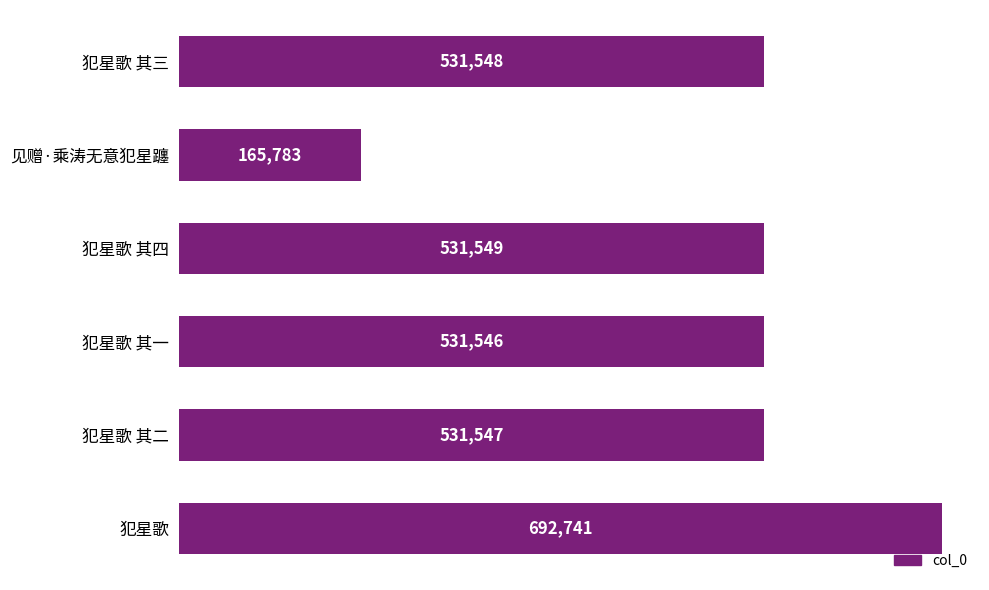

Rank the categories by value from highest to lowest.

犯星歌, 犯星歌 其四, 犯星歌 其三, 犯星歌 其二, 犯星歌 其一, 见赠·乘涛无意犯星躔